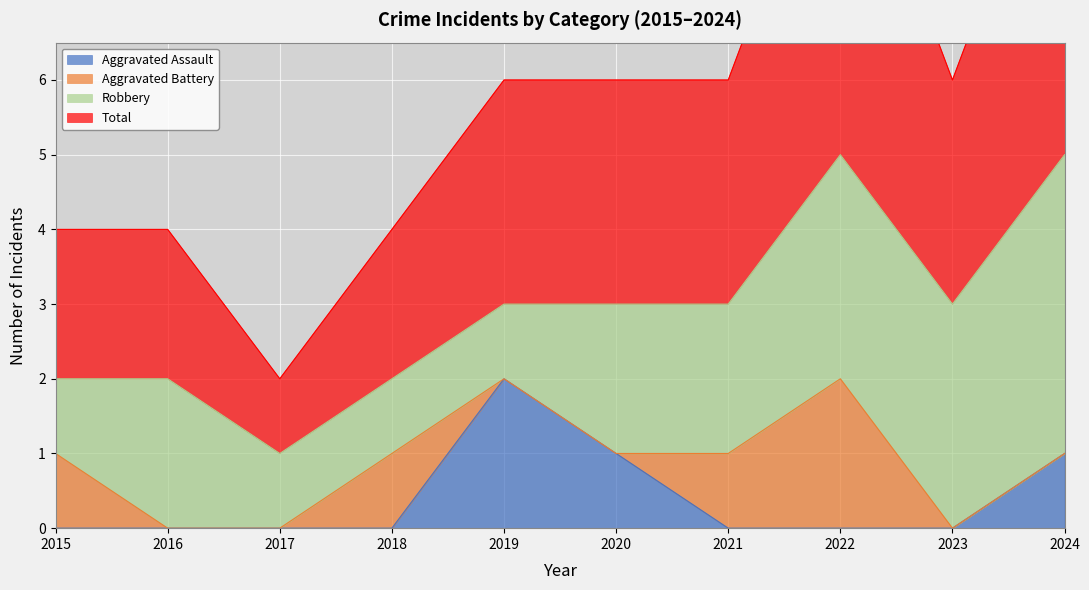

The value of Aggravated Assault at 2020 is 2. True or false?

False